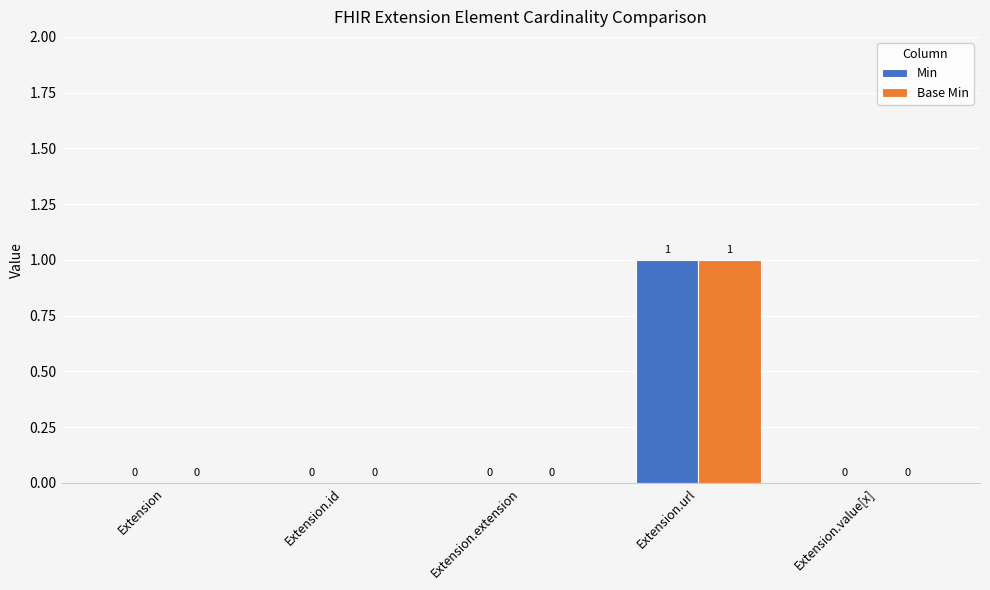

How many series are shown in this chart?

2